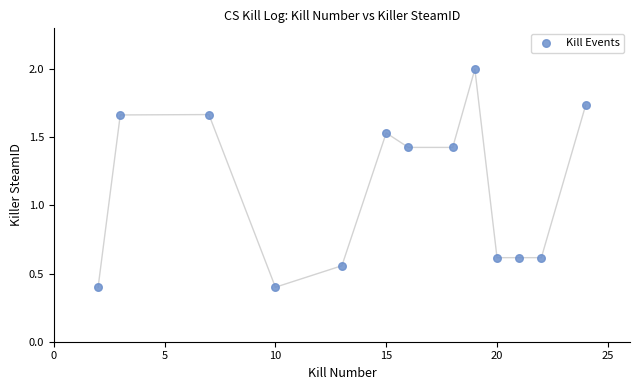

What is the range of Y values (max minus min)?

1.6